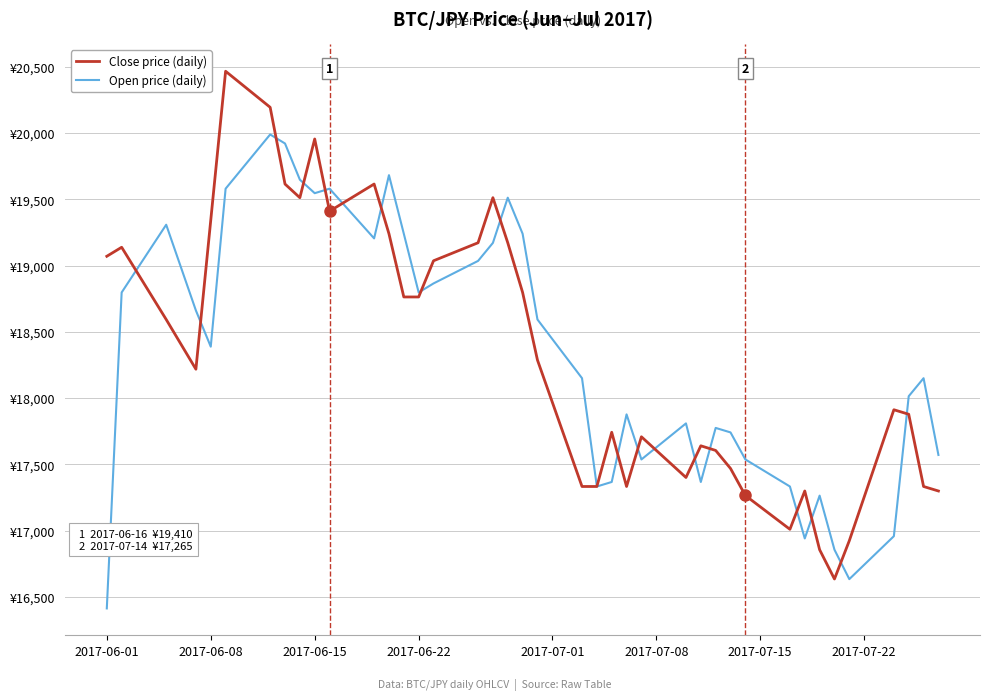

What is the difference between the maximum and minimum values in the Open price (daily) series?

3576